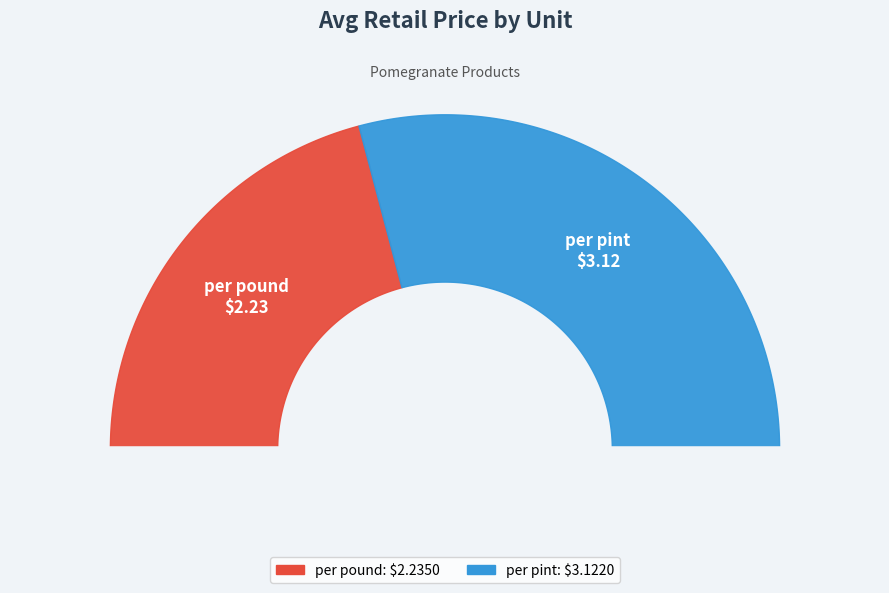

What is the majority slice?

per pint